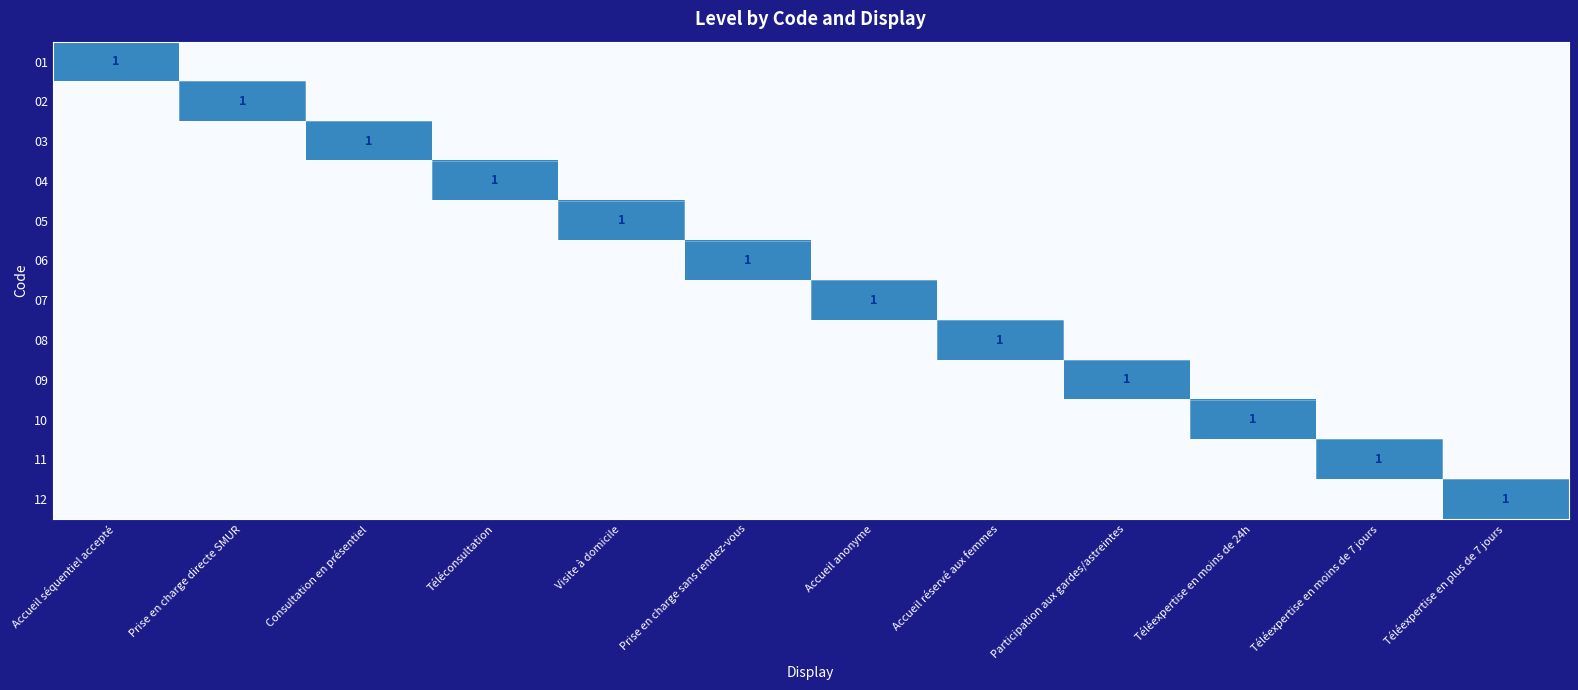

The value of 03 at Consultation en présentiel is 2. True or false?

False